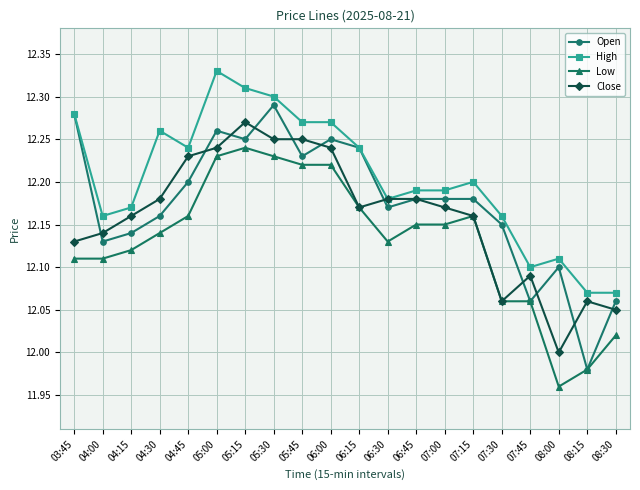

Is the value of High at 05:00 greater than the value of Open at 08:30?

Yes